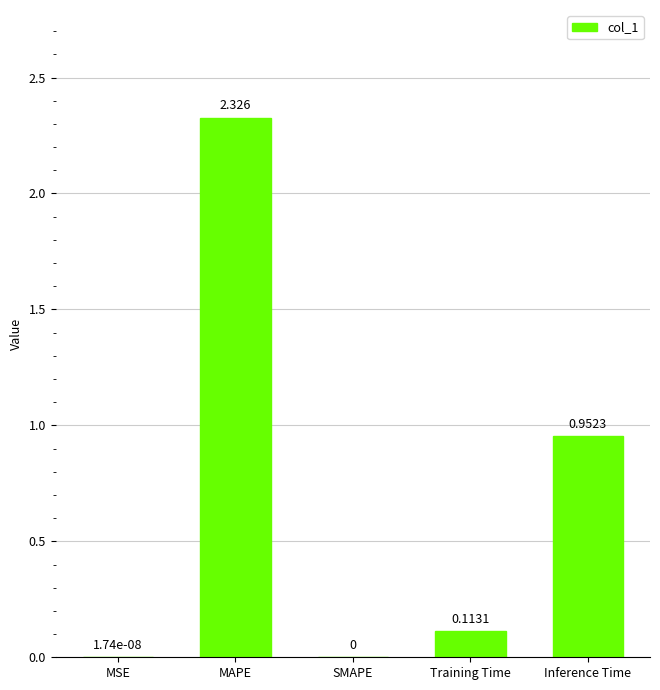

Which category has the highest value across all series?

MAPE